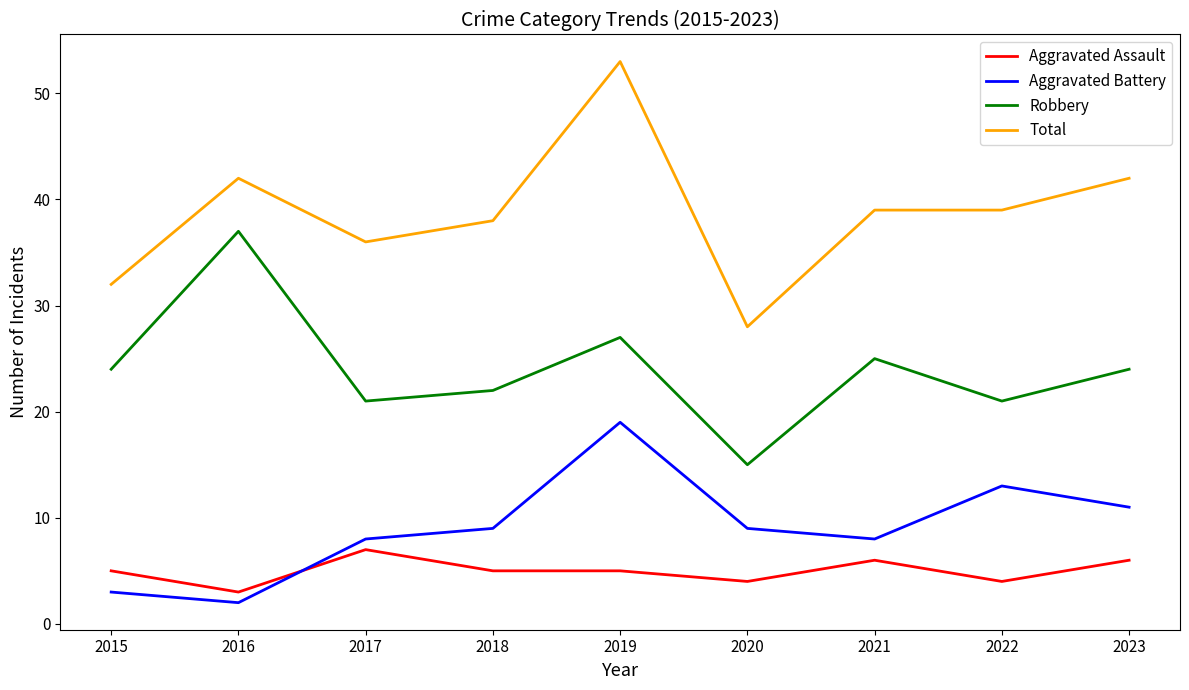

Which category has the highest value across all series?

2019